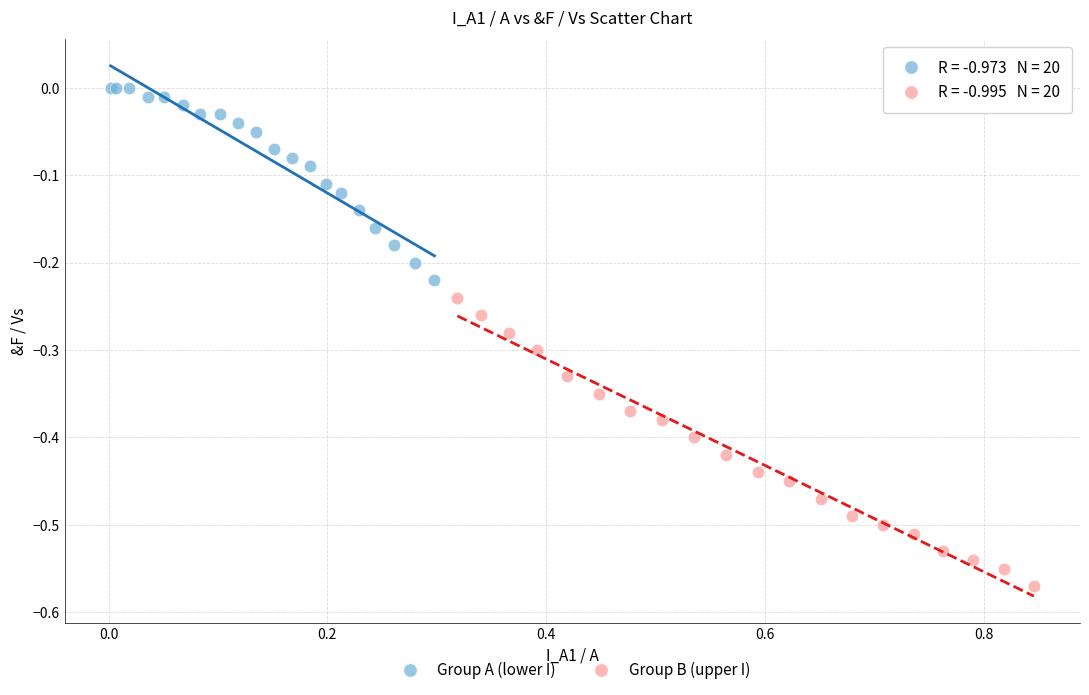

Which series has the widest spread of Y values?

Group B (upper I)